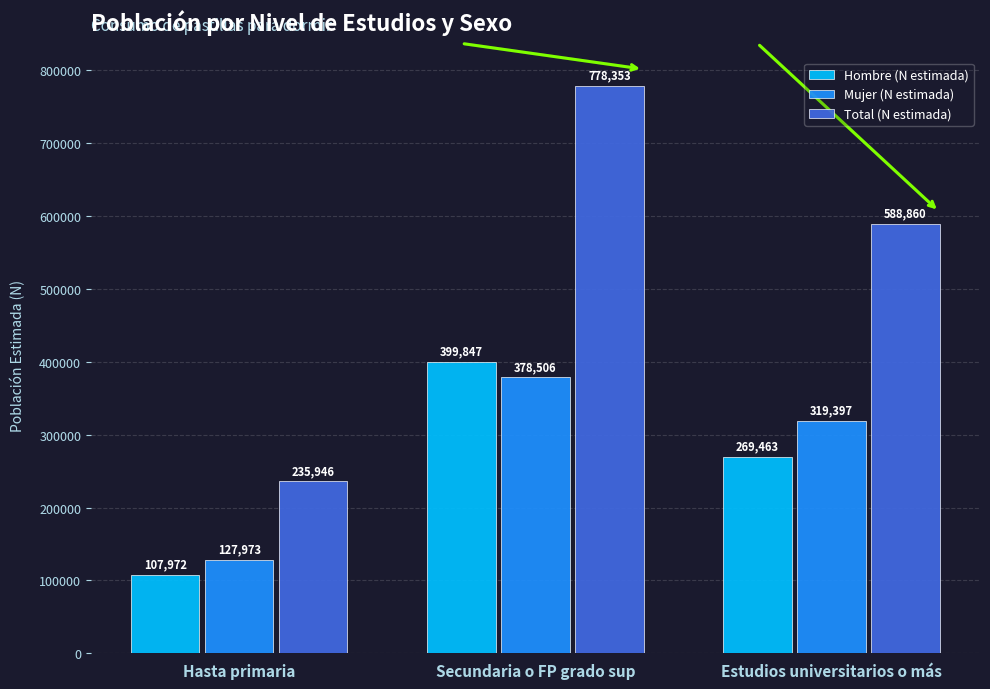

At which category does the chart reach its minimum across all series?

Hasta primaria